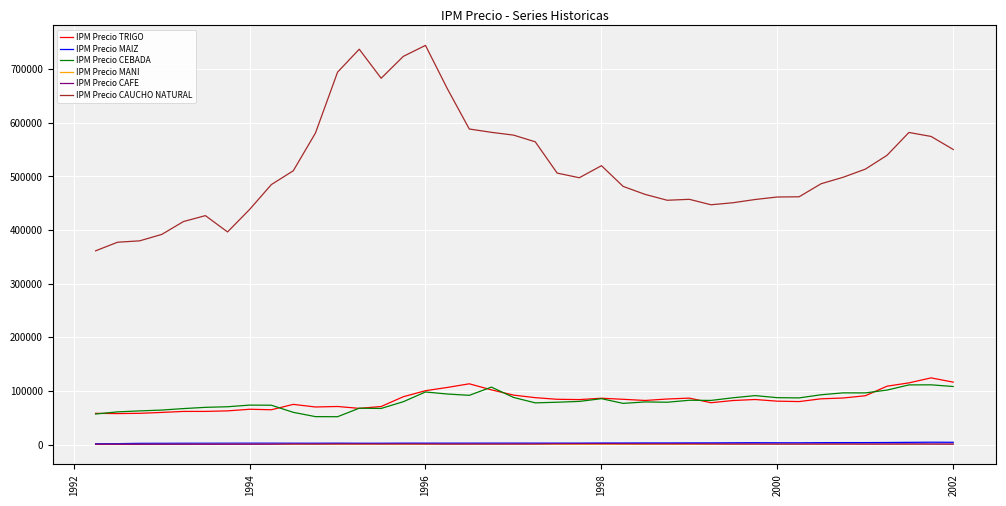

How many values in the IPM Precio CAUCHO NATURAL series are below 498559?

20